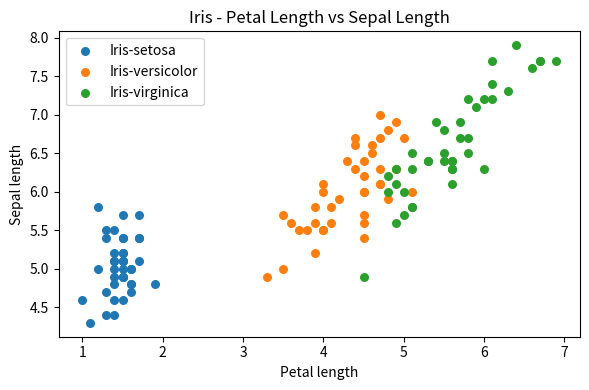

Which series reaches the maximum Y coordinate?

Iris-virginica